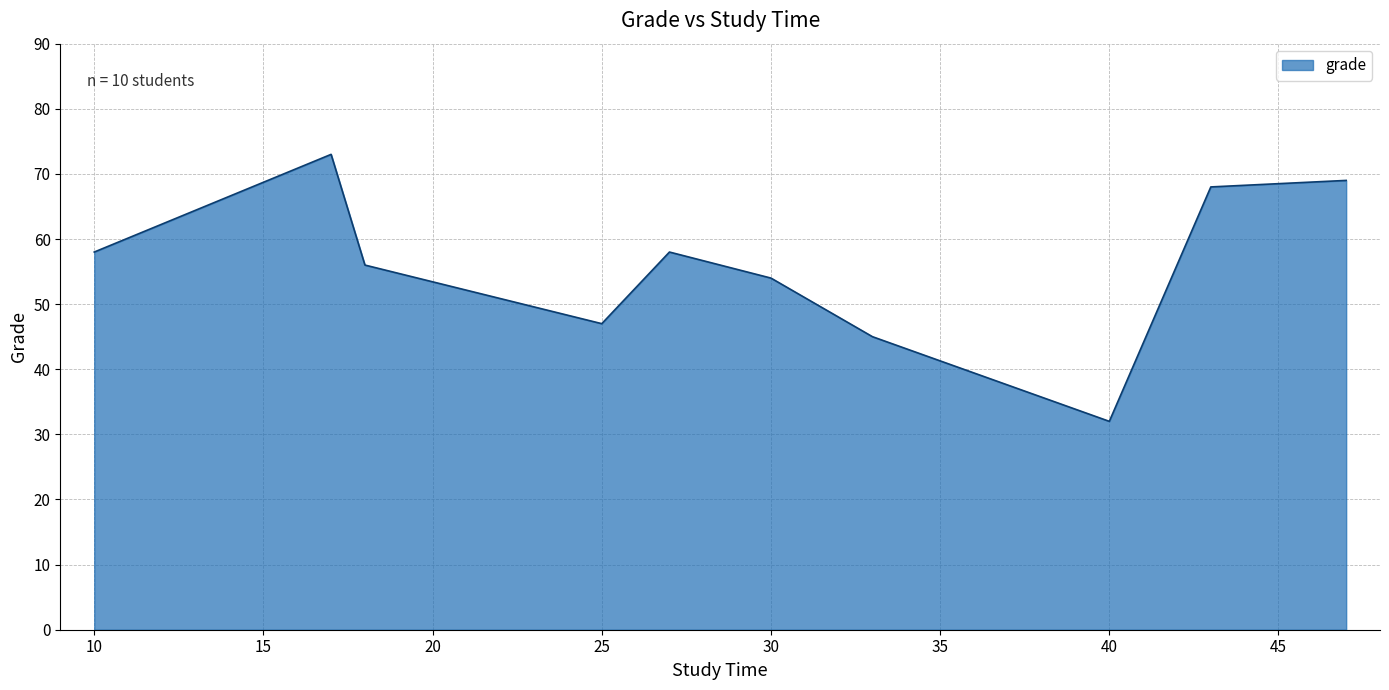

What is the greatest value displayed?

73